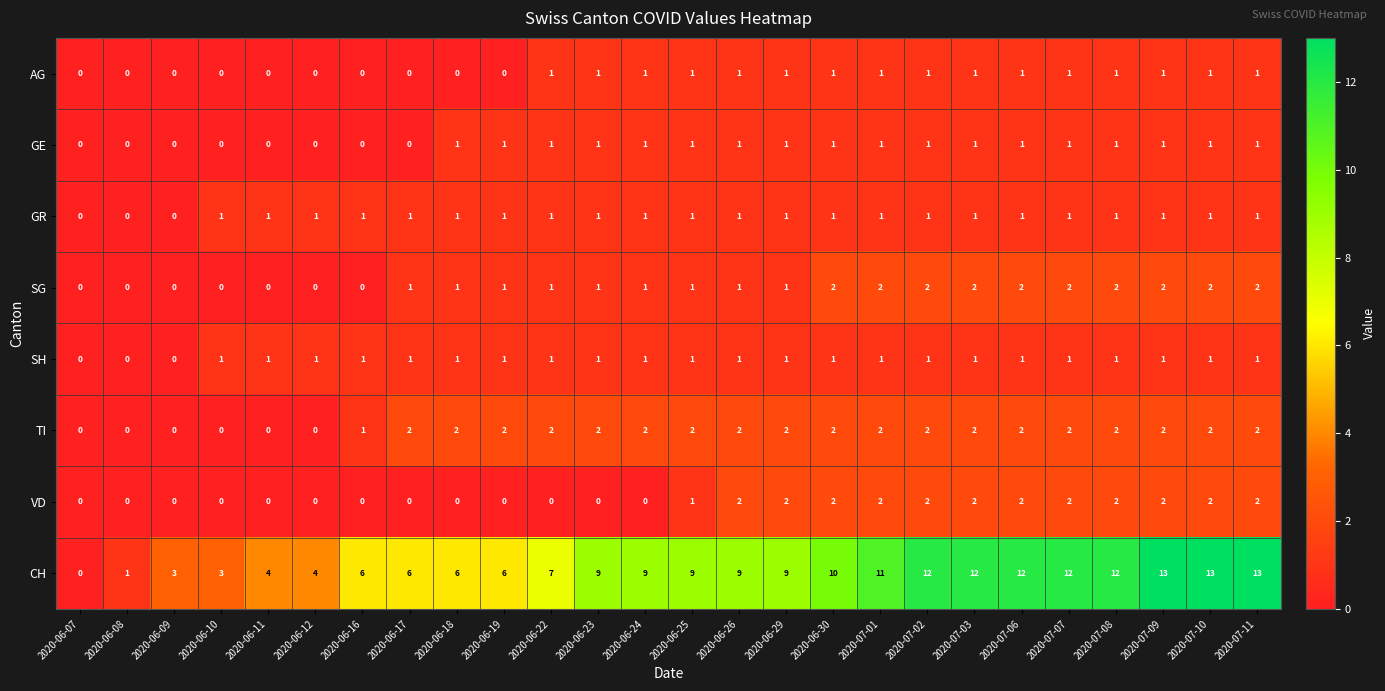

What value does the CH series have at 2020-06-25, to the nearest 5?

10